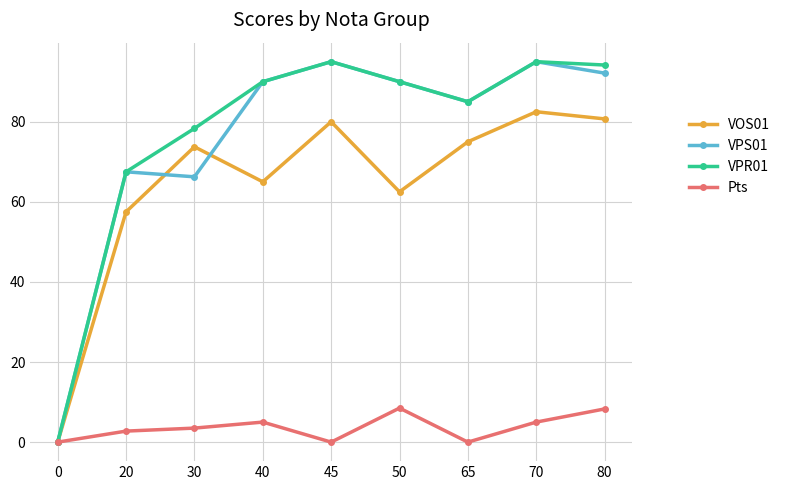

What is the value of the VPS01 point at the 2nd from the left?

67.5